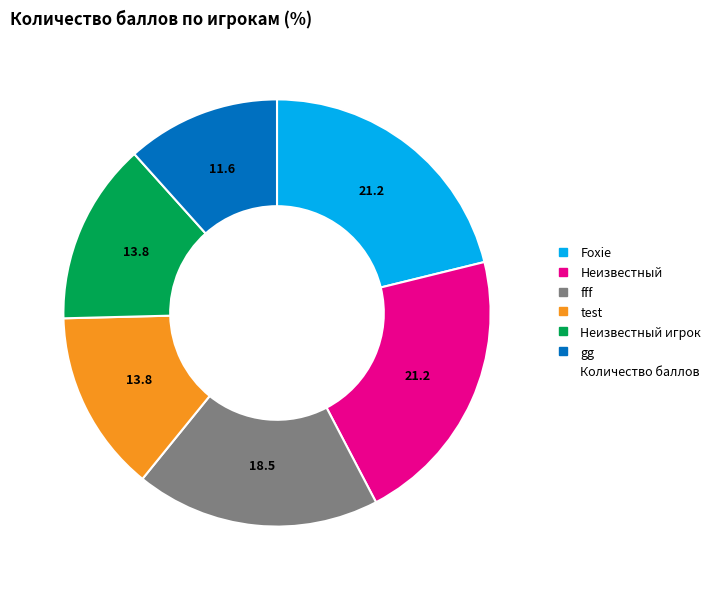

Is there a majority slice in this chart?

No